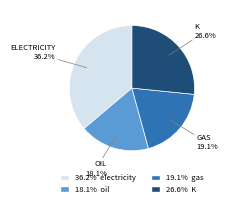

Does any single category account for the majority?

No